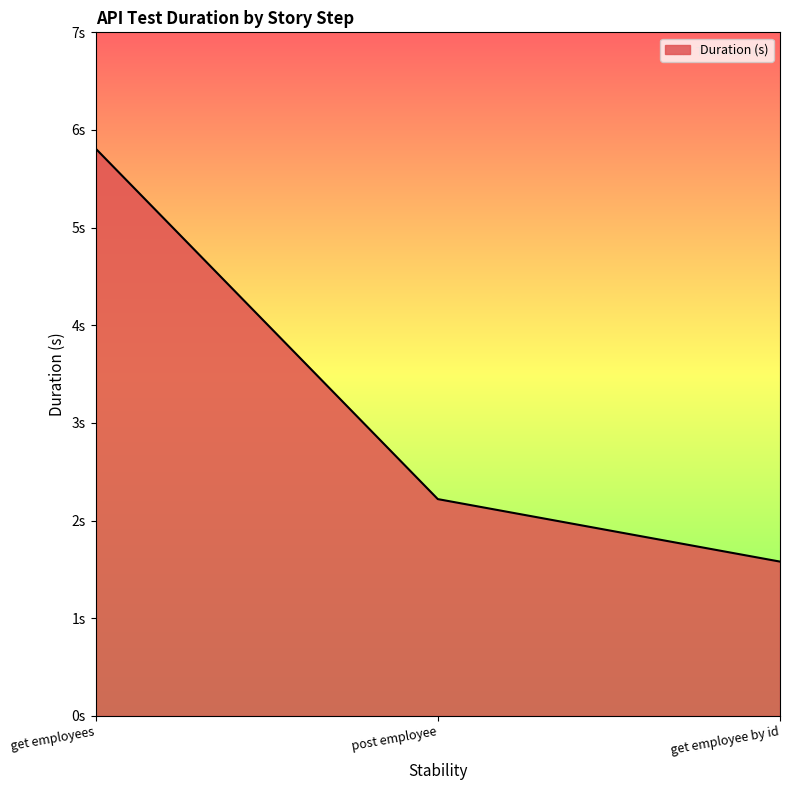

The chart shows a value of 2.2 at post employee. True or false?

True